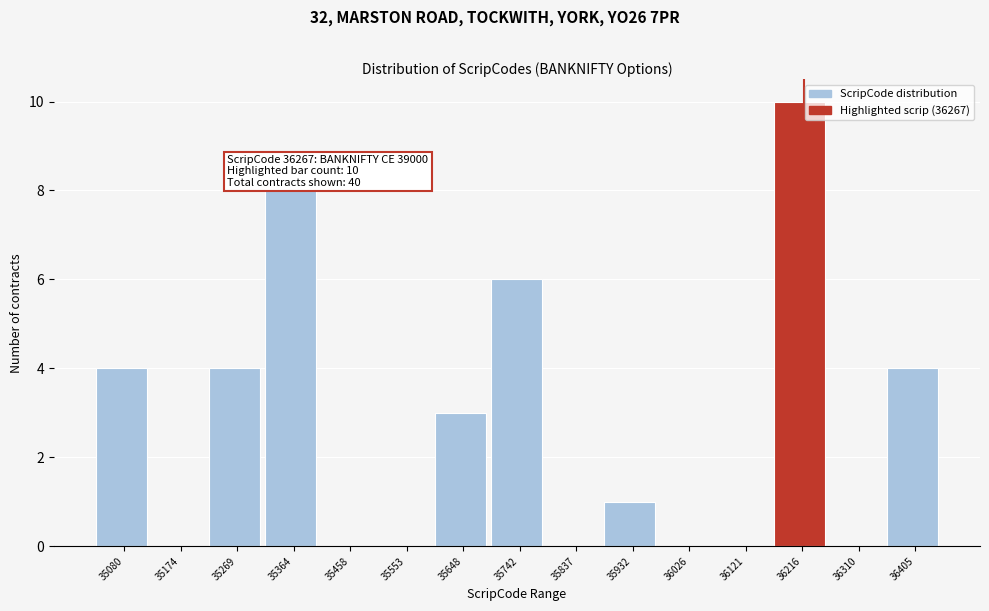

Reading right to left, transcribe all the data shown in this chart.

36405=4	36310=0	36216=10	36121=0	36026=0	35932=1	35837=0	35742=6	35648=3	35553=0	35458=0	35364=8	35269=4	35174=0	35080=4